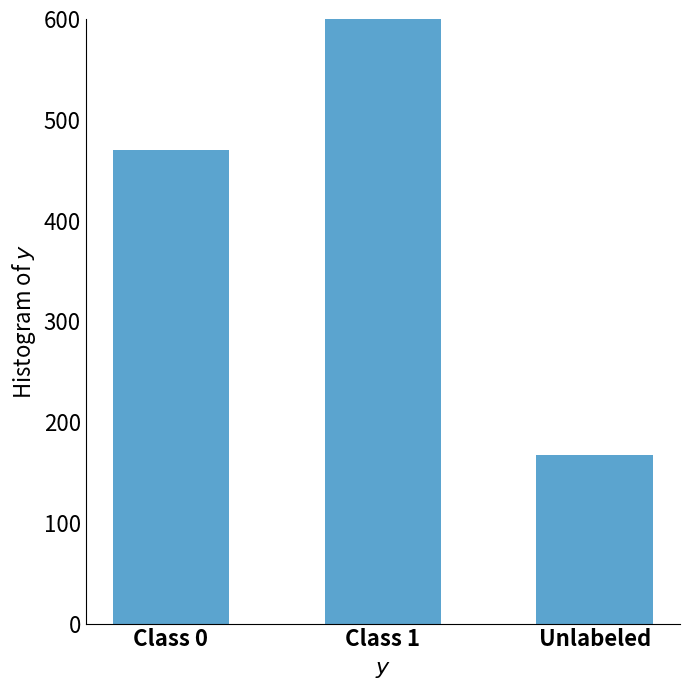

List the labels in order of value, largest first.

Class 1, Class 0, Unlabeled